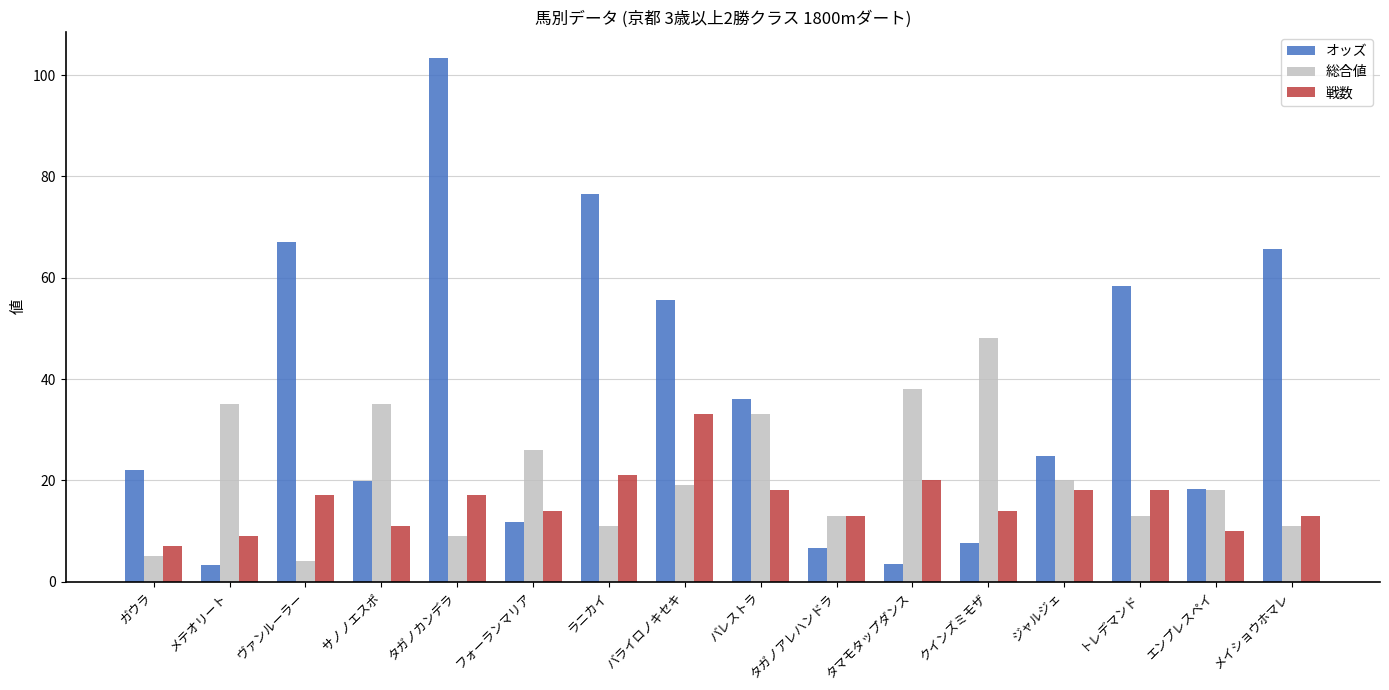

Which series has the largest total across all categories?

オッズ